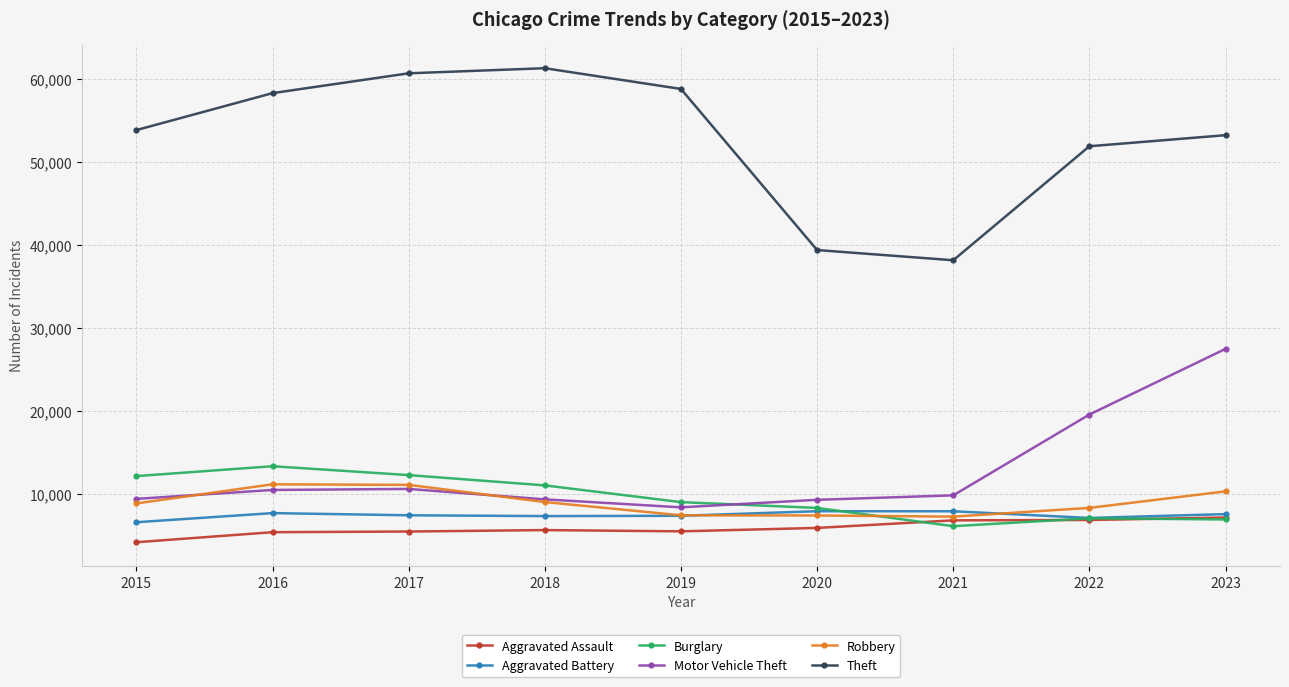

Which category has the highest value across all series?

2018